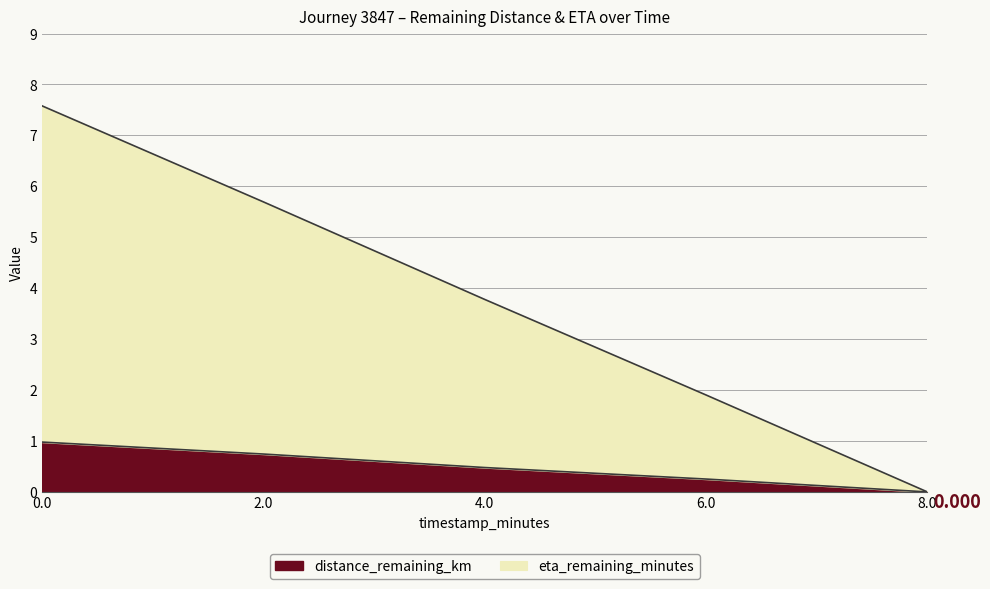

At how many categories does at least one series exceed 6?

1